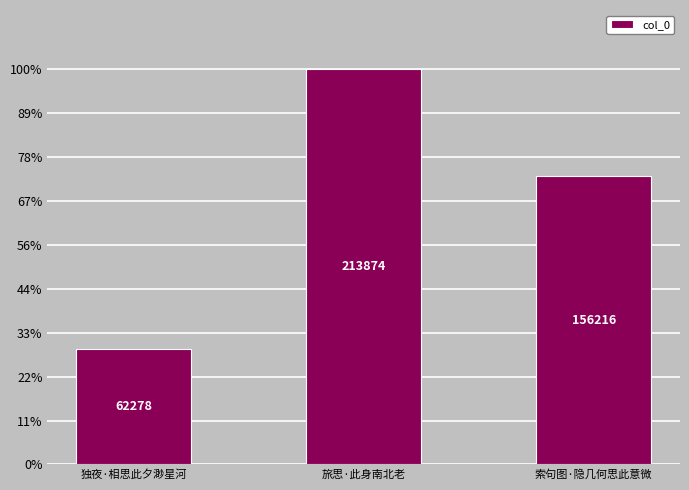

Does the chart contain any negative values?

No